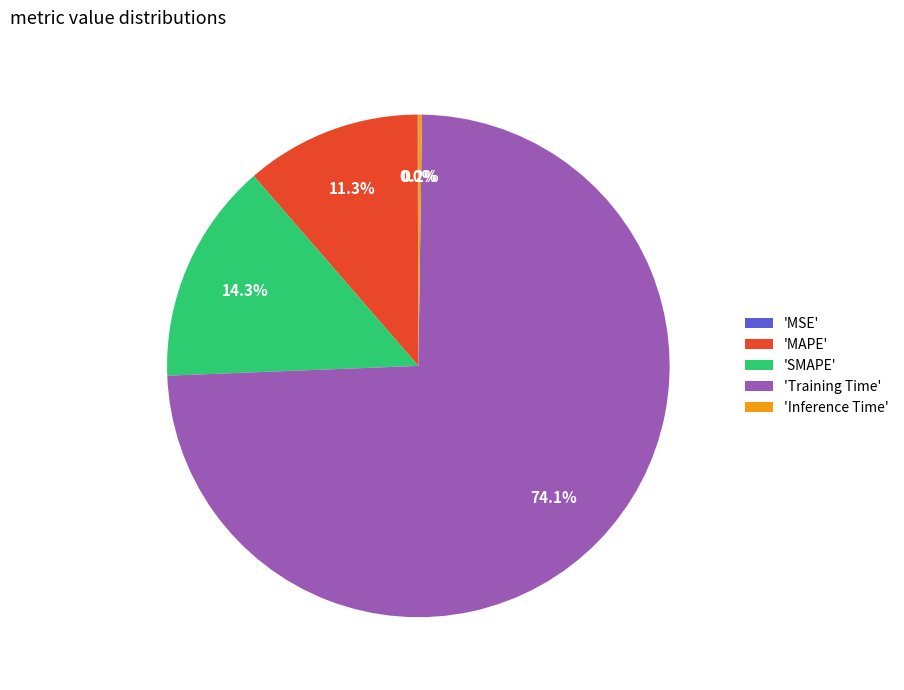

What percentage is NOT represented by 'MAPE'?

88.7%